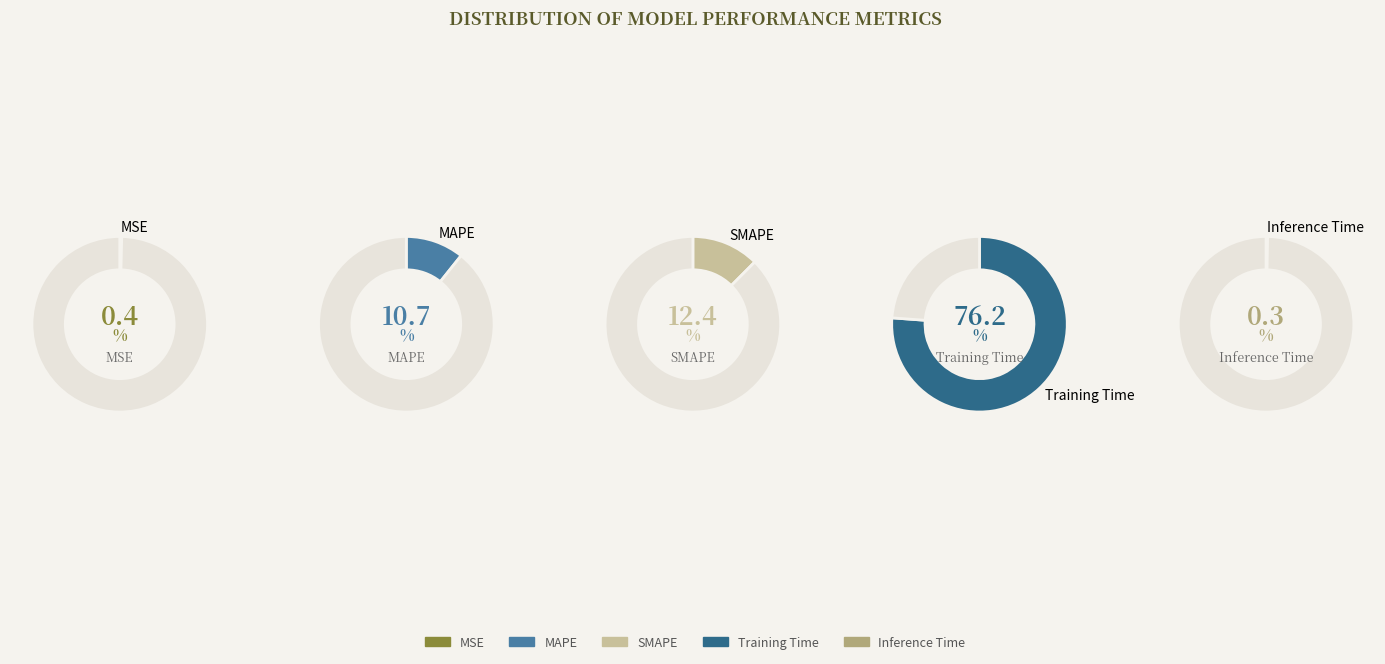

Is it true that Inference Time is 11% of the pie?

False